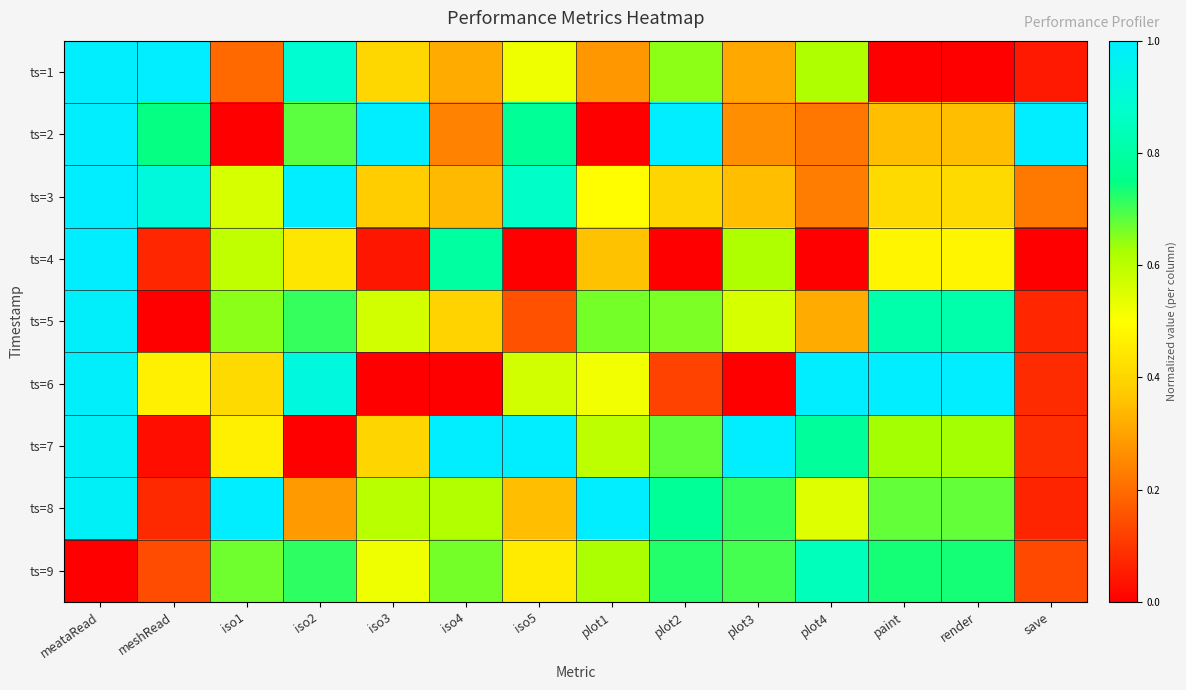

Reading left to right, list all the values displayed in this chart.

ts=1: meataRead=1.0	meshRead=1.0	iso1=0.2	iso2=0.9	iso3=0.4	iso4=0.3	iso5=0.5	plot1=0.3	plot2=0.6	plot3=0.3	plot4=0.6	paint=0.0	render=0.0	save=0.0
ts=2: meataRead=1.0	meshRead=0.7	iso1=0.0	iso2=0.7	iso3=1.0	iso4=0.2	iso5=0.8	plot1=0.0	plot2=1.0	plot3=0.3	plot4=0.2	paint=0.4	render=0.4	save=1.0
ts=3: meataRead=1.0	meshRead=0.9	iso1=0.6	iso2=1.0	iso3=0.4	iso4=0.3	iso5=0.9	plot1=0.5	plot2=0.4	plot3=0.4	plot4=0.2	paint=0.4	render=0.4	save=0.2
ts=4: meataRead=1.0	meshRead=0.1	iso1=0.6	iso2=0.4	iso3=0.0	iso4=0.8	iso5=0.0	plot1=0.4	plot2=0.0	plot3=0.6	plot4=0.0	paint=0.5	render=0.5	save=0.0
ts=5: meataRead=1.0	meshRead=0.0	iso1=0.6	iso2=0.7	iso3=0.6	iso4=0.4	iso5=0.2	plot1=0.7	plot2=0.7	plot3=0.6	plot4=0.3	paint=0.8	render=0.8	save=0.1
ts=6: meataRead=1.0	meshRead=0.5	iso1=0.4	iso2=0.9	iso3=0.0	iso4=0.0	iso5=0.6	plot1=0.5	plot2=0.1	plot3=0.0	plot4=1.0	paint=1.0	render=1.0	save=0.1
ts=7: meataRead=1.0	meshRead=0.0	iso1=0.5	iso2=0.0	iso3=0.4	iso4=1.0	iso5=1.0	plot1=0.6	plot2=0.7	plot3=1.0	plot4=0.8	paint=0.6	render=0.6	save=0.1
ts=8: meataRead=1.0	meshRead=0.1	iso1=1.0	iso2=0.3	iso3=0.6	iso4=0.6	iso5=0.4	plot1=1.0	plot2=0.8	plot3=0.7	plot4=0.5	paint=0.7	render=0.7	save=0.1
ts=9: meataRead=0.0	meshRead=0.1	iso1=0.7	iso2=0.7	iso3=0.5	iso4=0.7	iso5=0.5	plot1=0.6	plot2=0.7	plot3=0.7	plot4=0.8	paint=0.7	render=0.7	save=0.1